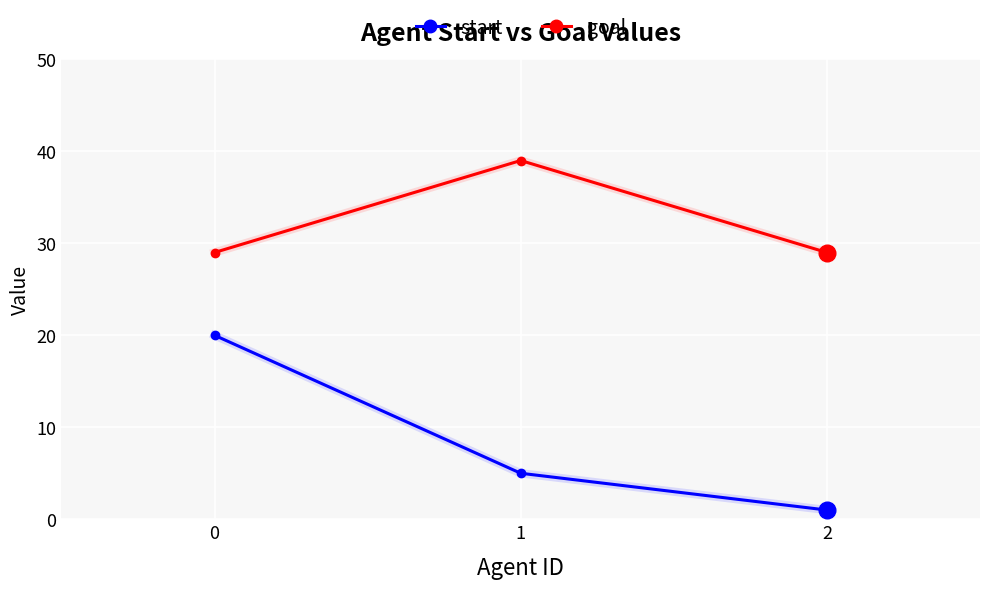

Reading left to right, transcribe all the data shown in this chart.

start: 0=20	1=5	2=1
goal: 0=29	1=39	2=29